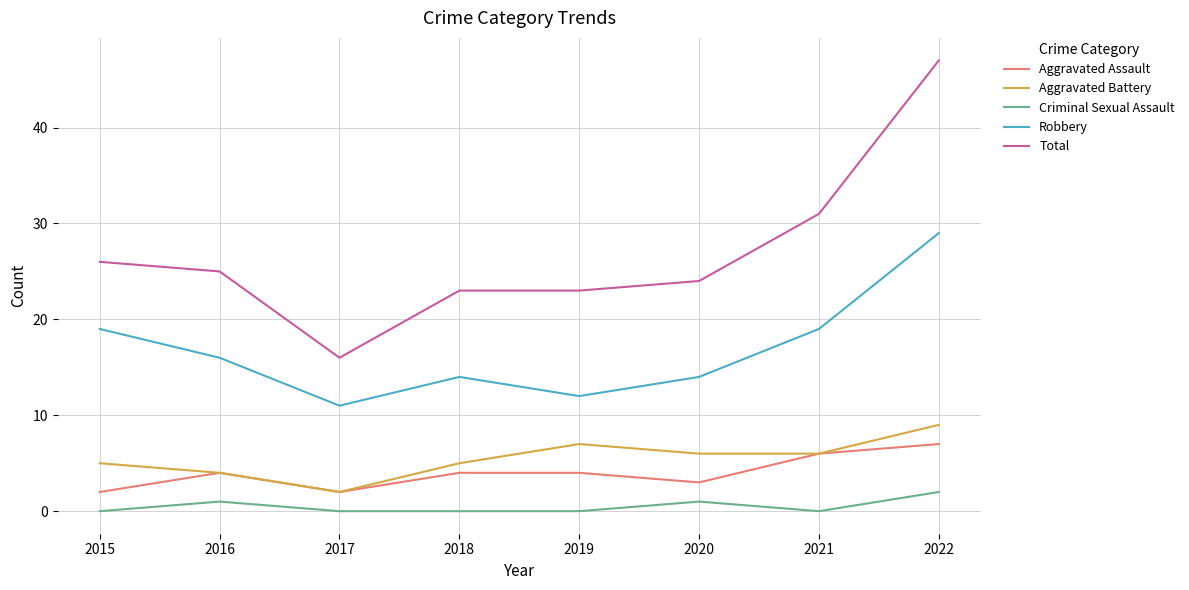

Reading right to left, extract all data points from this chart.

Aggravated Assault: 2022=7	2021=6	2020=3	2019=4	2018=4	2017=2	2016=4	2015=2
Aggravated Battery: 2022=9	2021=6	2020=6	2019=7	2018=5	2017=2	2016=4	2015=5
Criminal Sexual Assault: 2022=2	2021=0	2020=1	2019=0	2018=0	2017=0	2016=1	2015=0
Robbery: 2022=29	2021=19	2020=14	2019=12	2018=14	2017=11	2016=16	2015=19
Total: 2022=47	2021=31	2020=24	2019=23	2018=23	2017=16	2016=25	2015=26